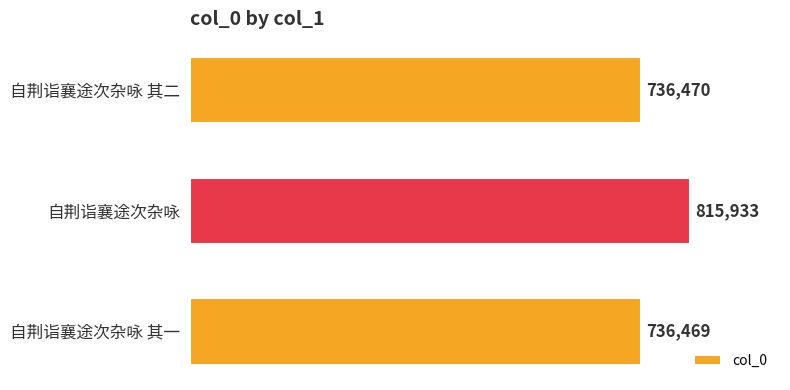

Rank the categories by value from lowest to highest.

自荆诣襄途次杂咏 其一, 自荆诣襄途次杂咏 其二, 自荆诣襄途次杂咏